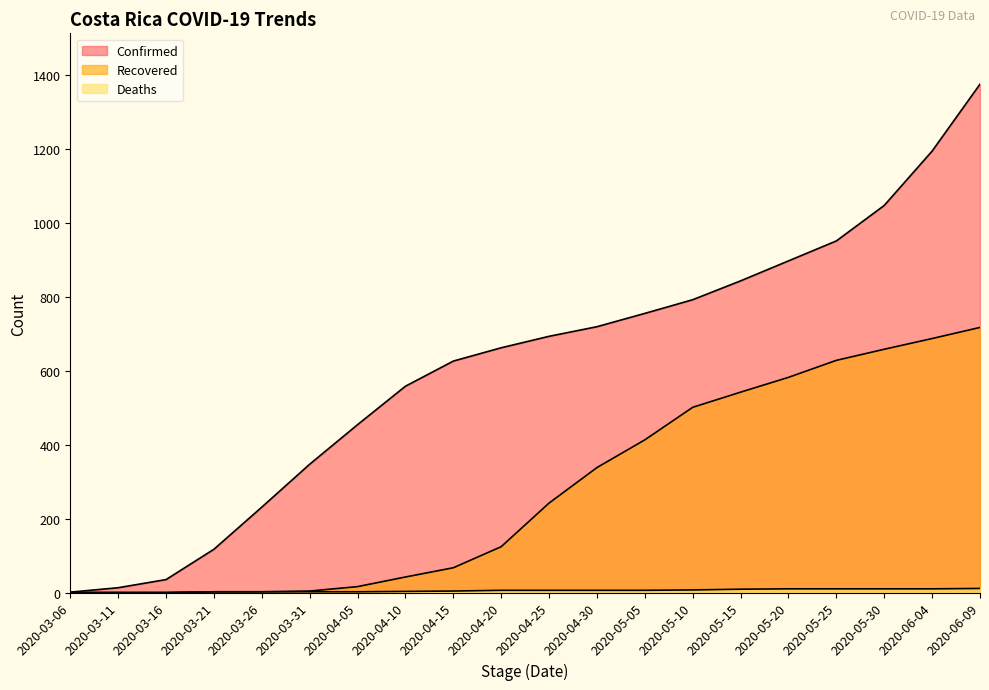

Which series changed the most between 2020-05-20 and 2020-05-30?

Confirmed